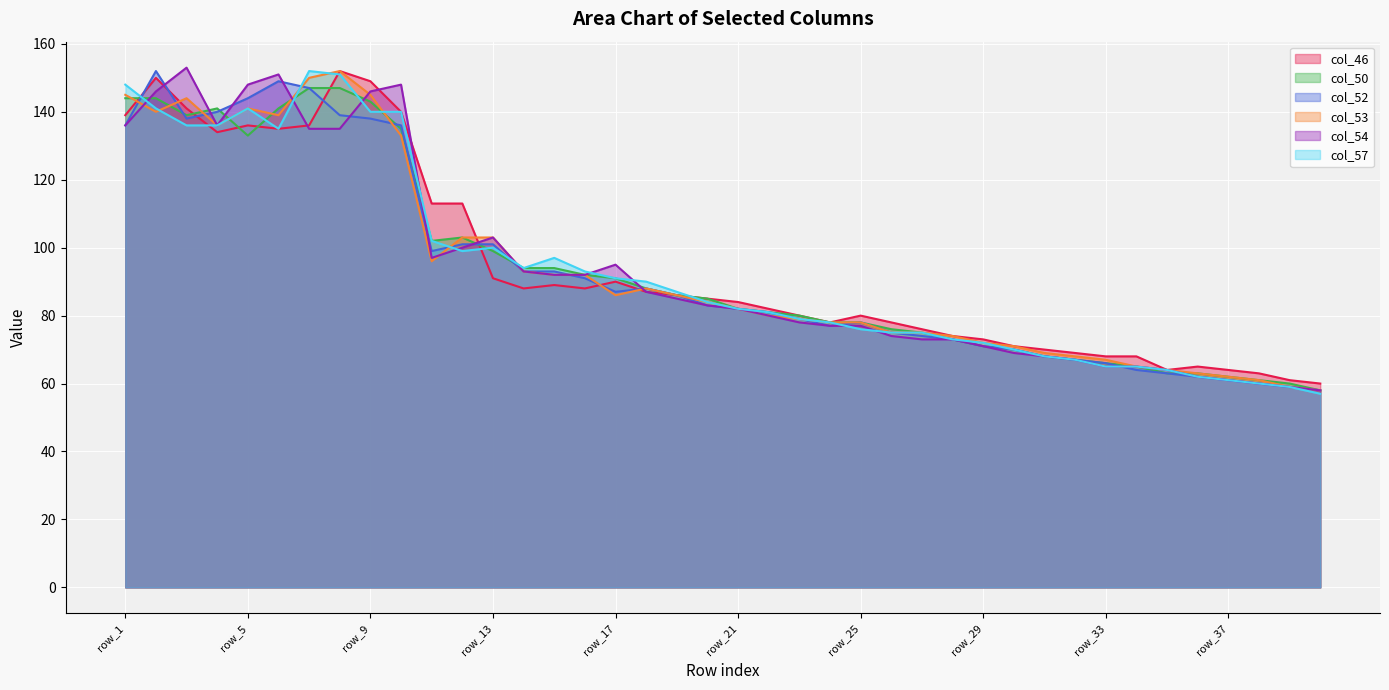

At row_29, list the series in order from largest to smallest.

col_46, col_53, col_57, col_50, col_52, col_54